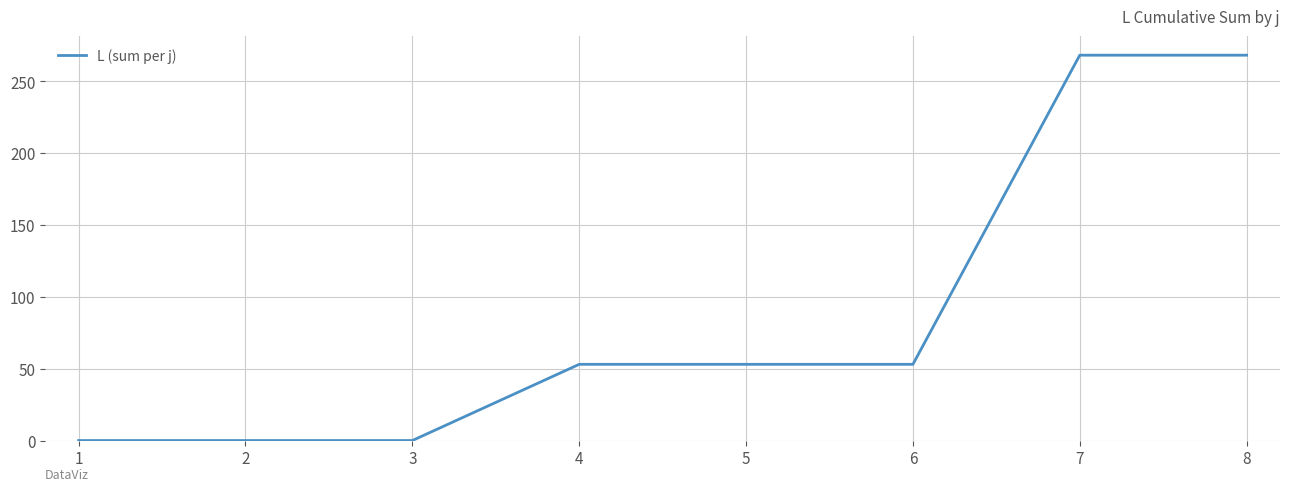

How many values are below 53?

3